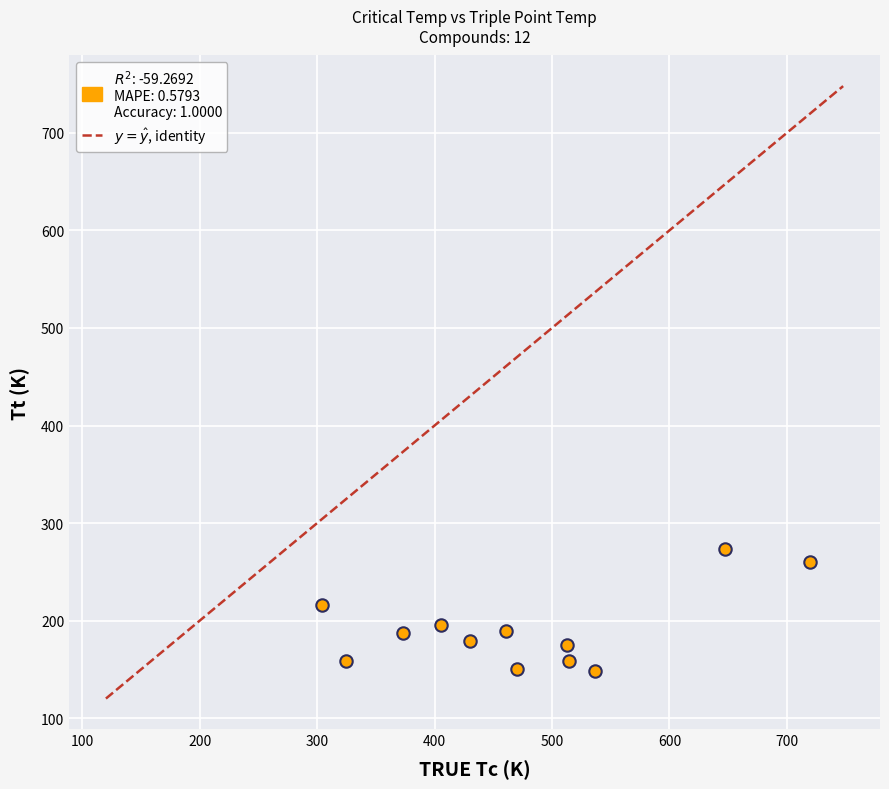

What is the range of Y values (max minus min)?

124.4